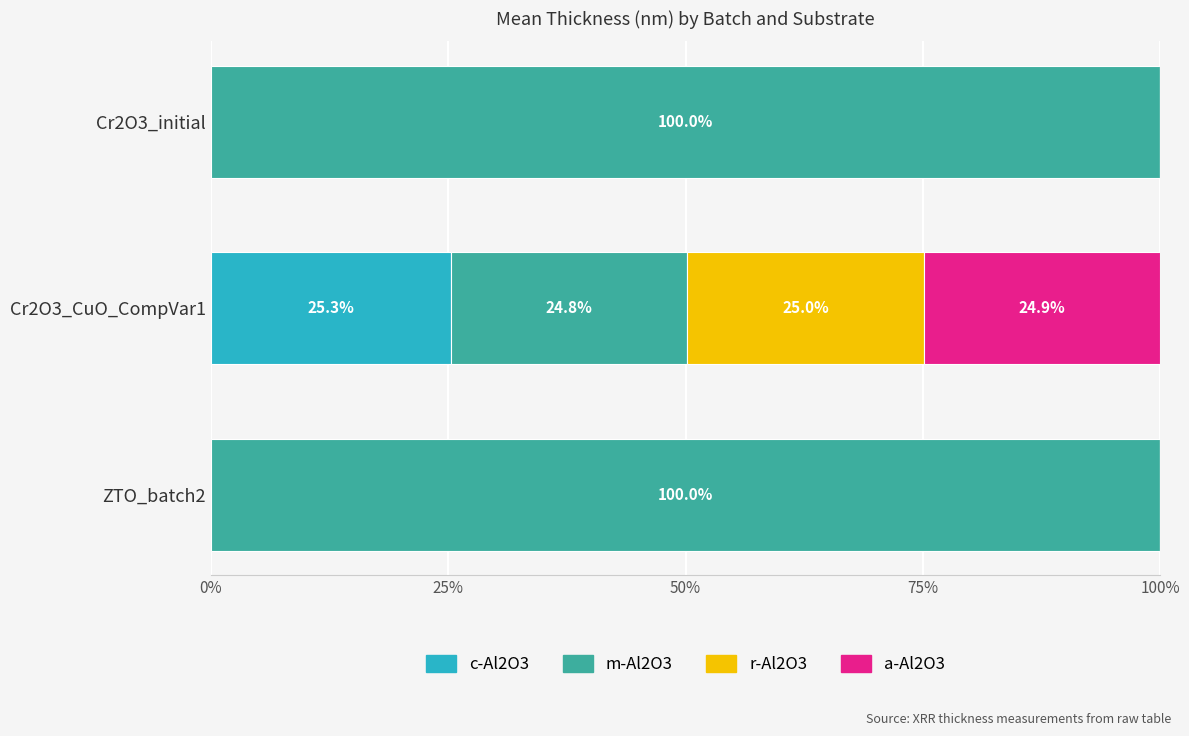

What is the total value across all series at Cr2O3_initial?

100.0